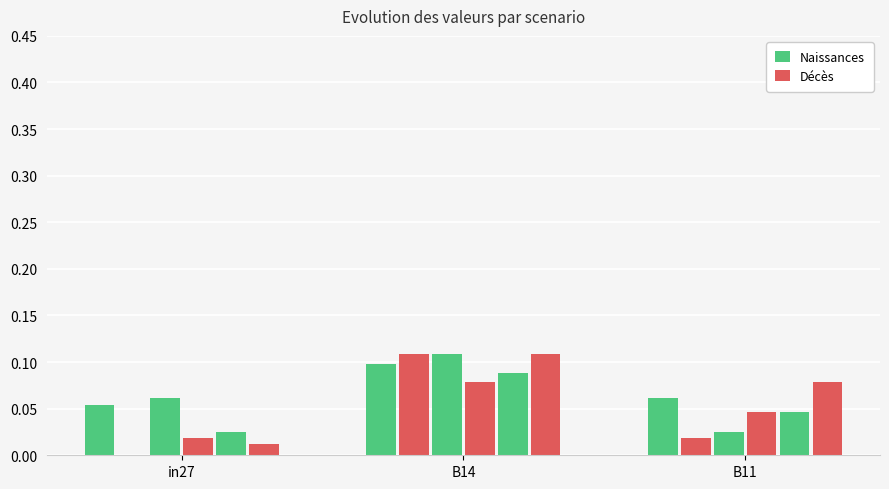

How many groups of bars are there?

3